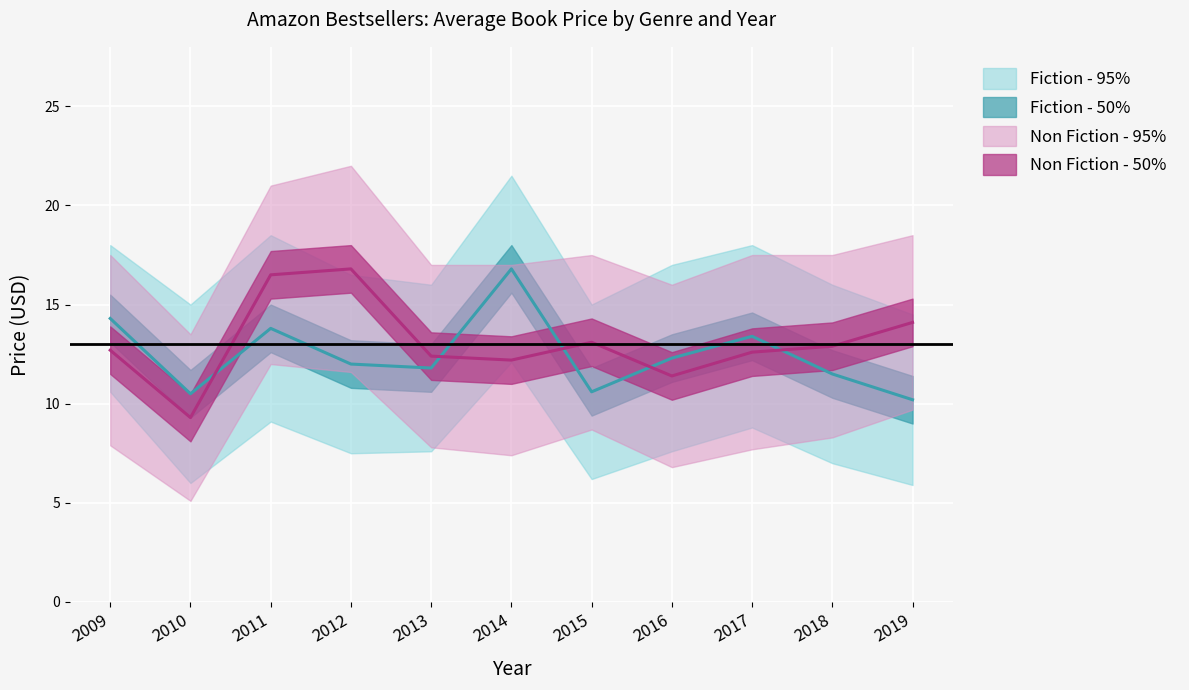

Reading left to right, transcribe all the data shown in this chart.

Fiction - Avg Price: 2009=14.3	2010=10.5	2011=13.8	2012=12.0	2013=11.8	2014=16.8	2015=10.6	2016=12.3	2017=13.4	2018=11.5	2019=10.2
Non Fiction - Avg Price: 2009=12.7	2010=9.3	2011=16.5	2012=16.8	2013=12.4	2014=12.2	2015=13.1	2016=11.4	2017=12.6	2018=12.9	2019=14.1